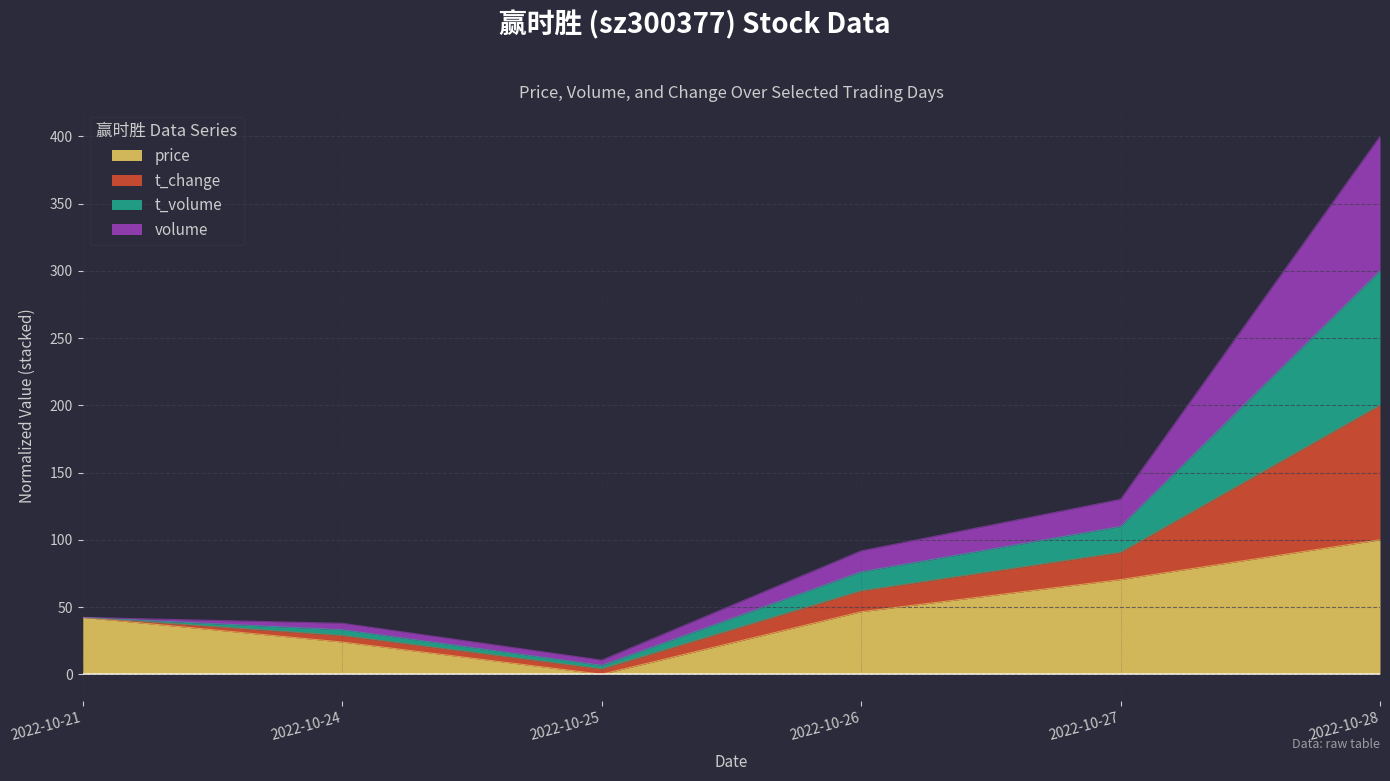

The value of price at 2022-10-26 is 71.6. True or false?

False